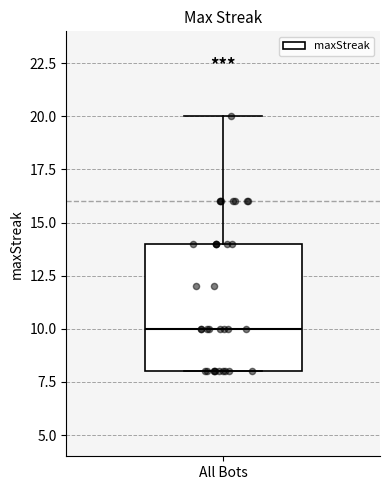

Transcribe this box plot: give where the median line is, the range the box spans, and where the two whiskers end, as read against the y-axis. The values are not printed on the chart, so give them approximately, as read against the axis.

median 10, box 8 to 14, whiskers 8 to 20